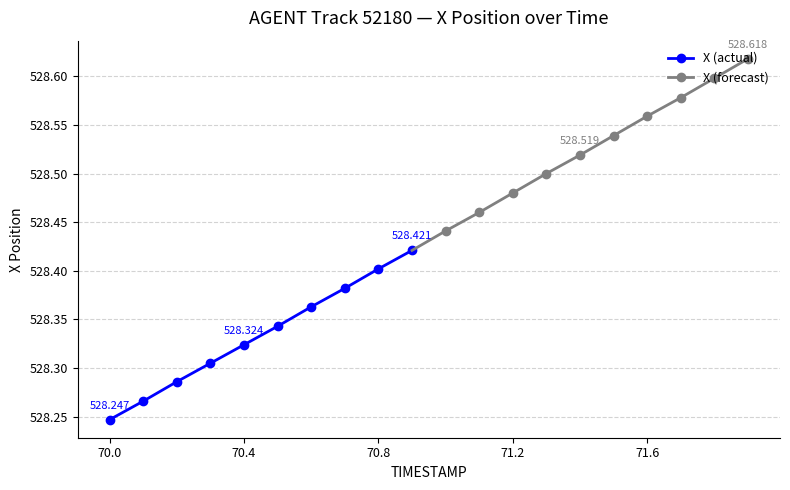

True or false: X (actual) has more than 1 interior local peaks.

False